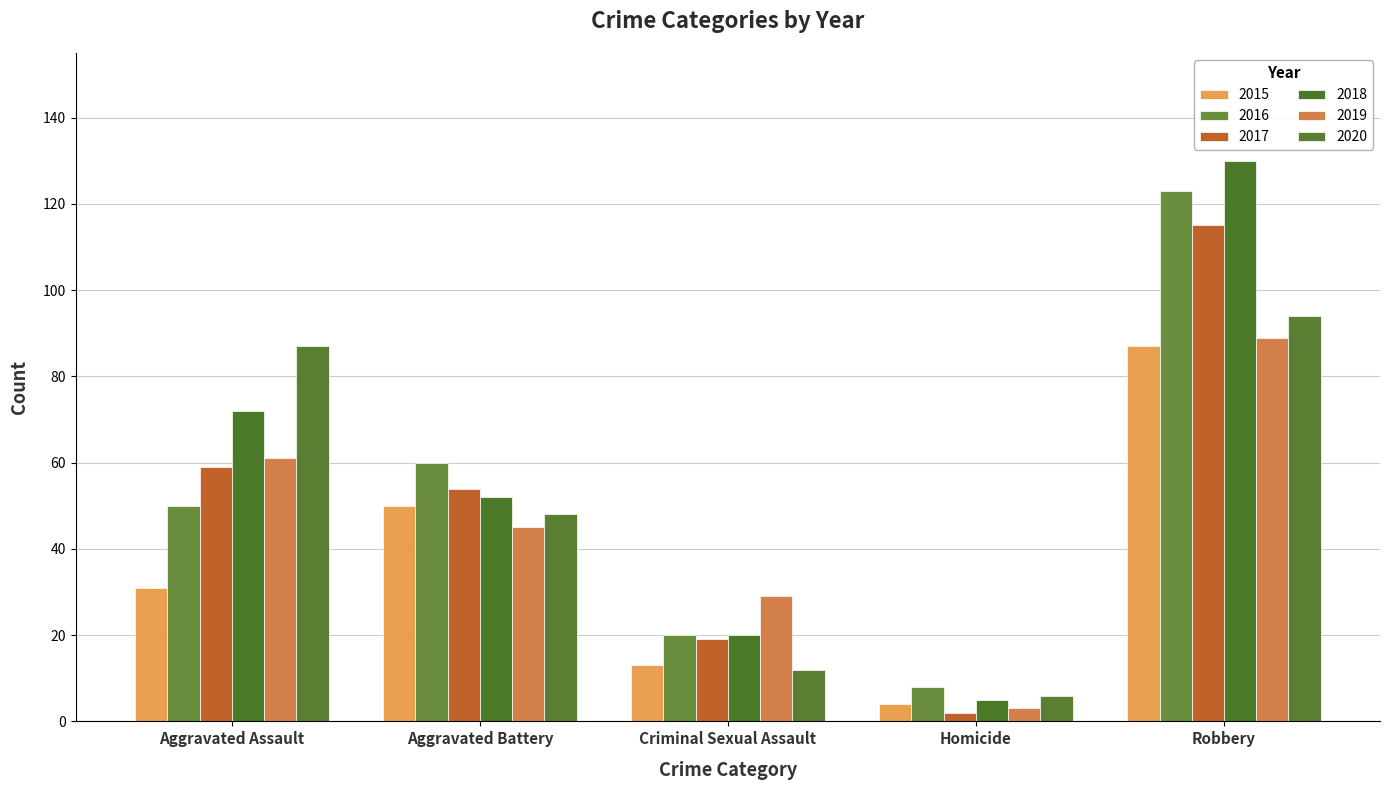

What is the maximum value for 2016?

123